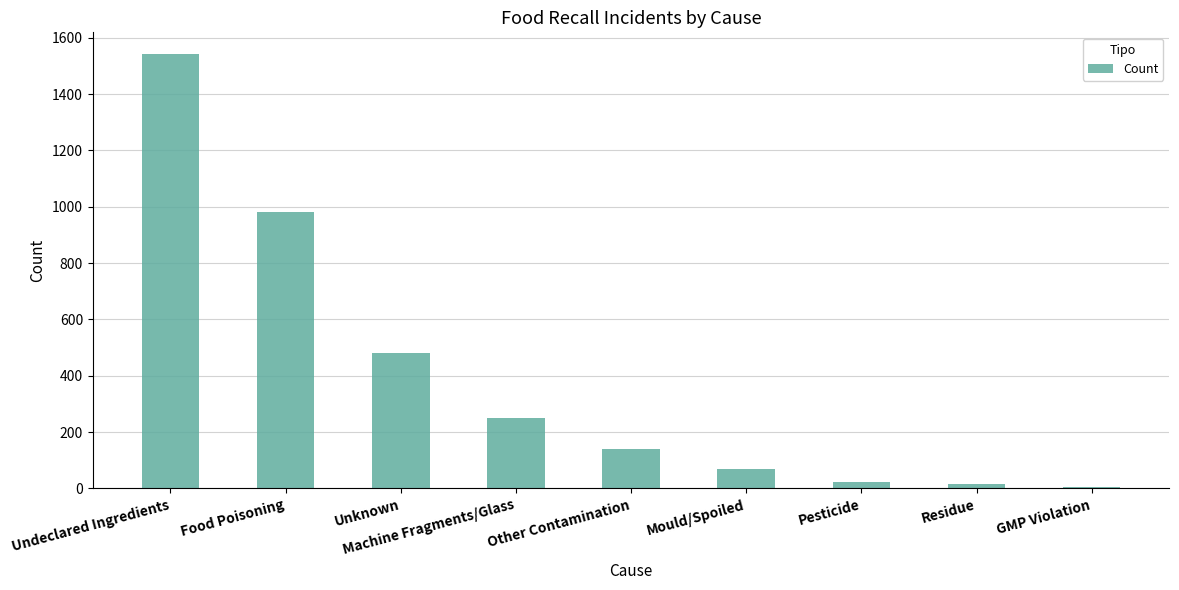

At which label is the value closest to 774?

Food Poisoning